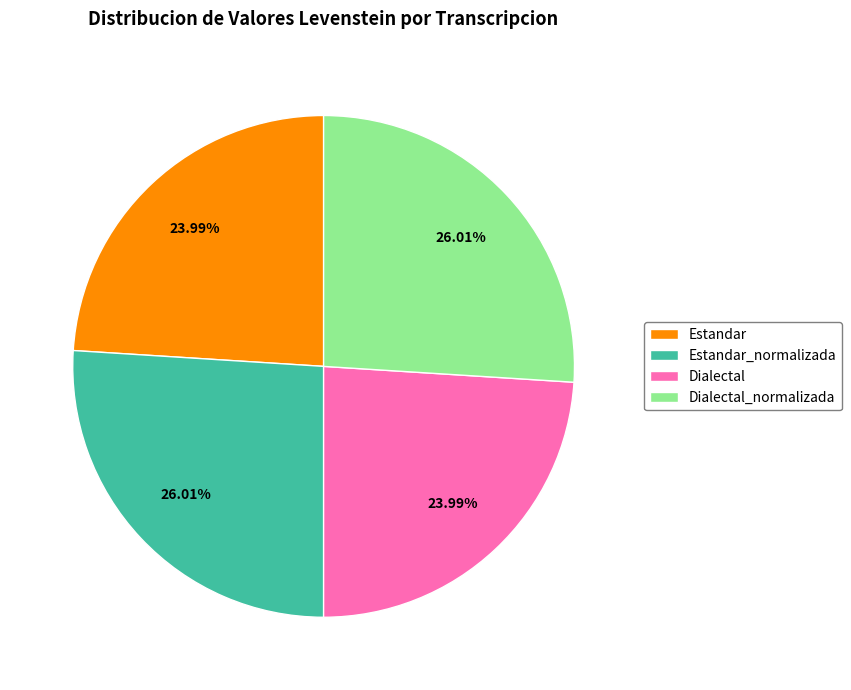

To the nearest percent, what portion does Estandar represent?

24%